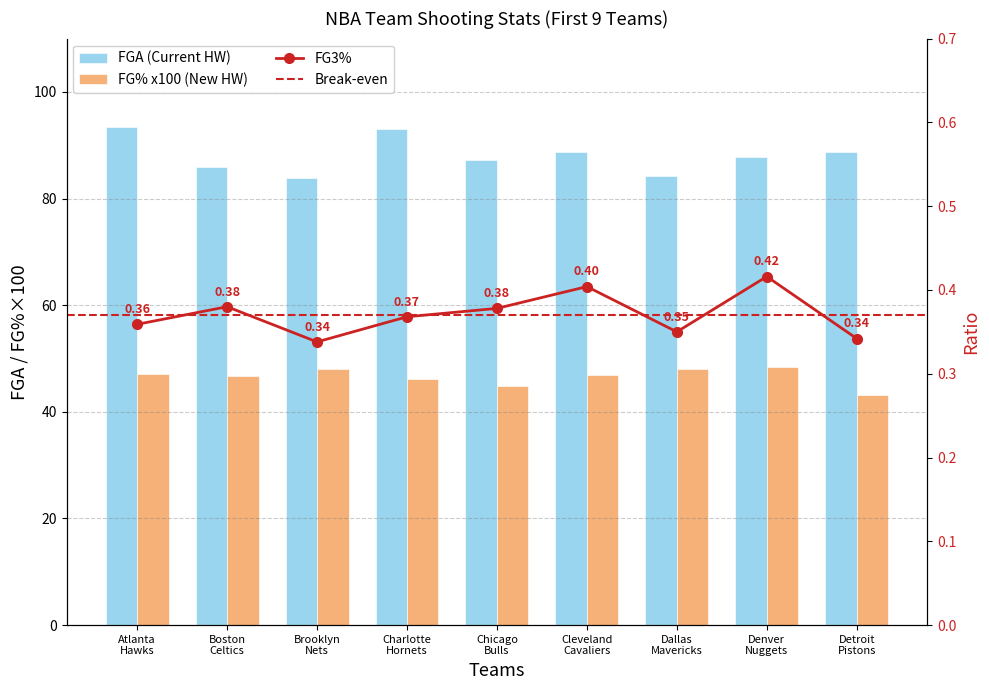

What position from the left is Chicago Bulls?

5